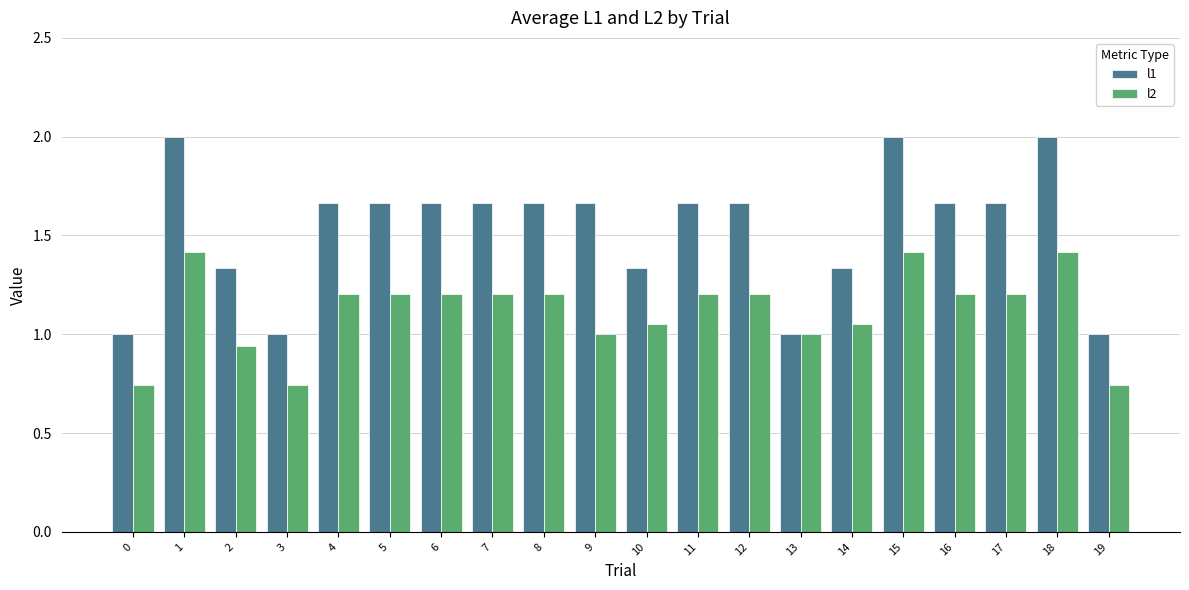

The value of l2 at 6 is 1.2. True or false?

True